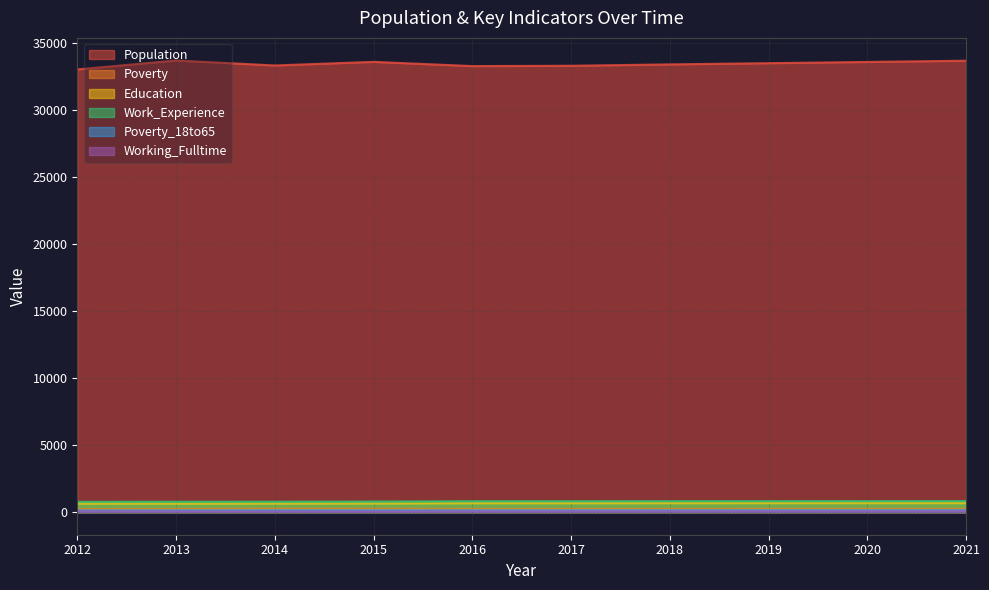

Where does the Poverty series first go above 246?

2014